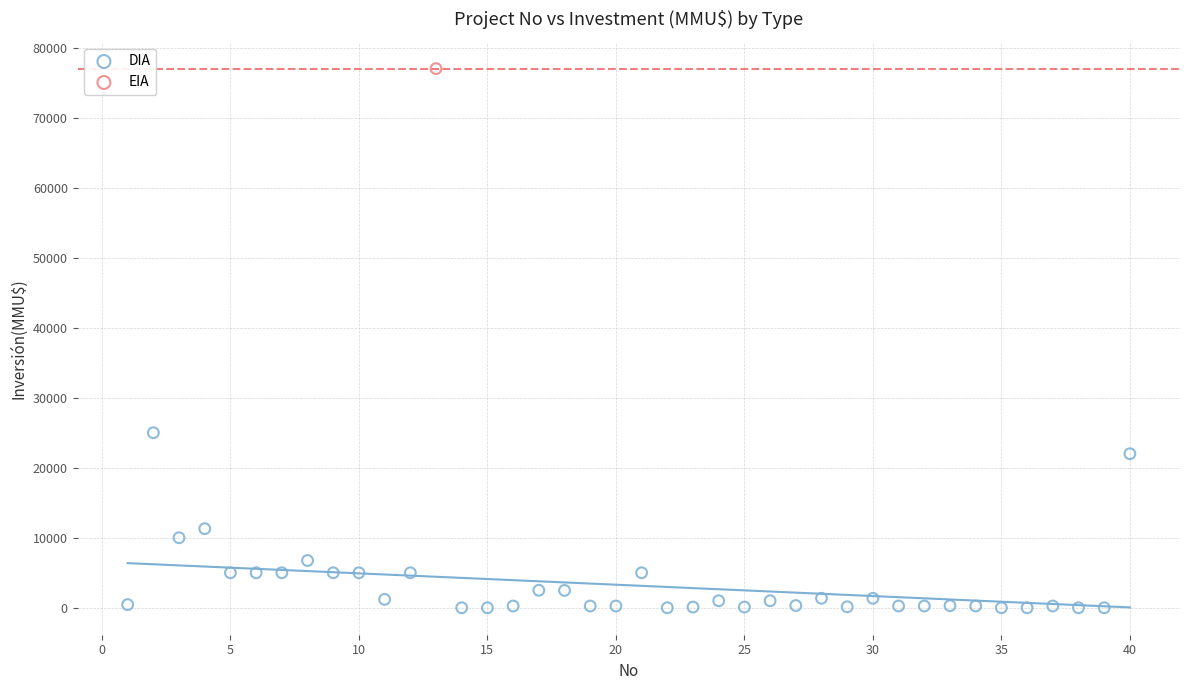

What are all the series names shown in the legend?

DIA, EIA